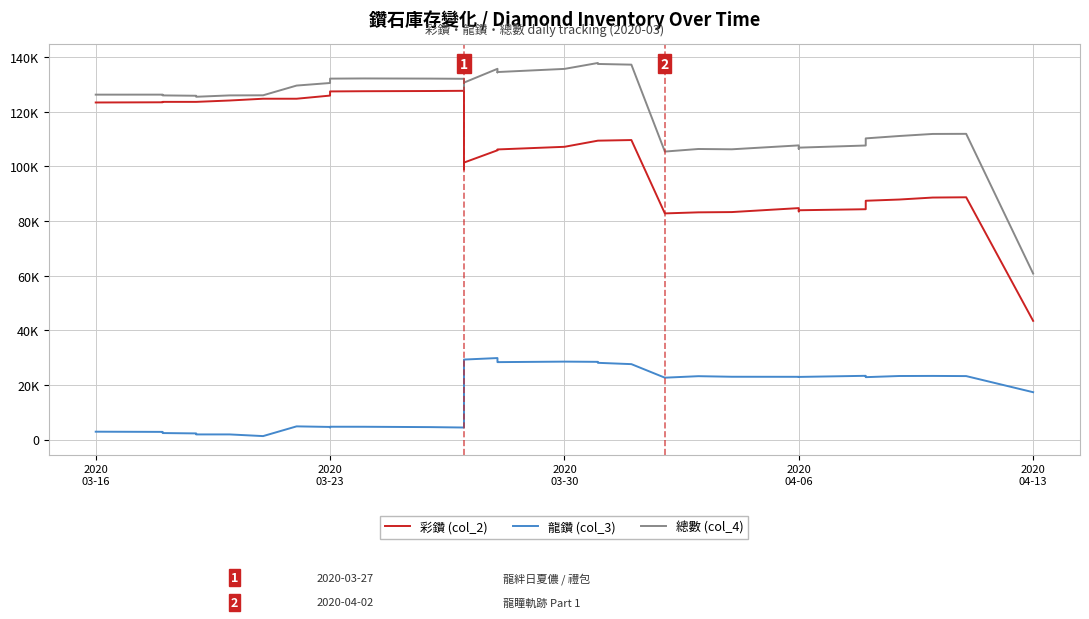

Rank the series by their maximum value, from highest to lowest.

總數 (col_4), 彩鑽 (col_2), 龍鑽 (col_3)